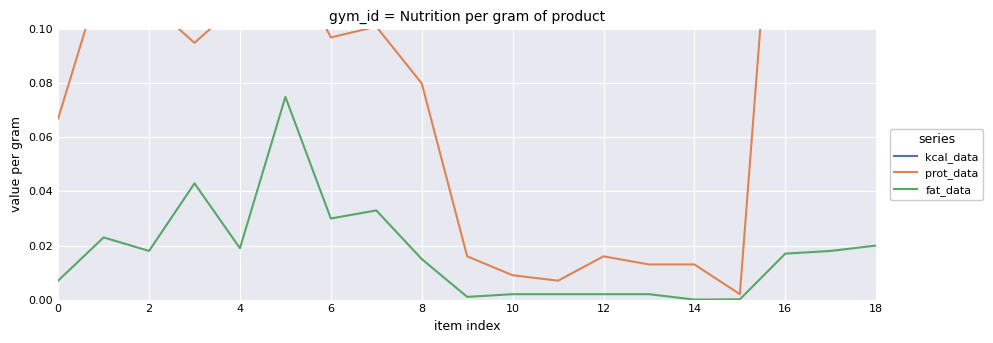

What are all the series names shown in the legend?

kcal_data, prot_data, fat_data